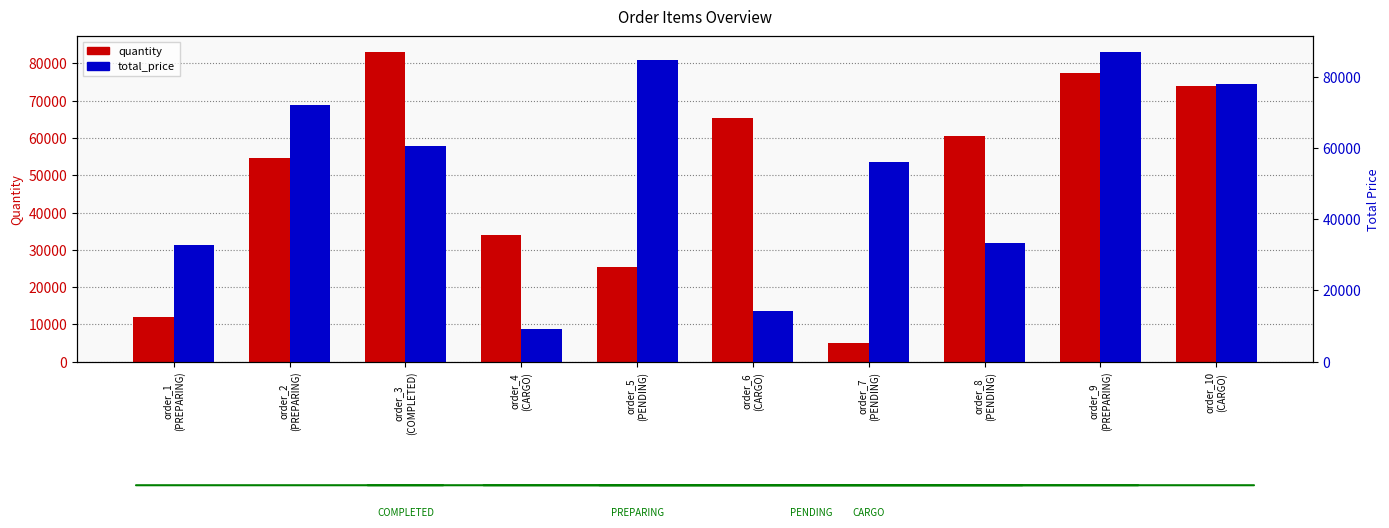

What is the value of the total_price bar at the 8th from the left?

33243